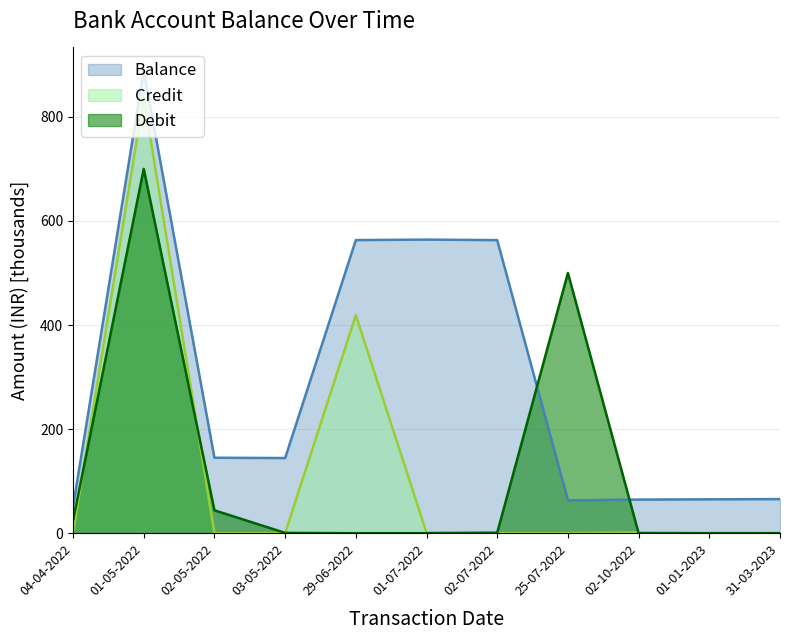

Which series has the widest spread of values?

Credit